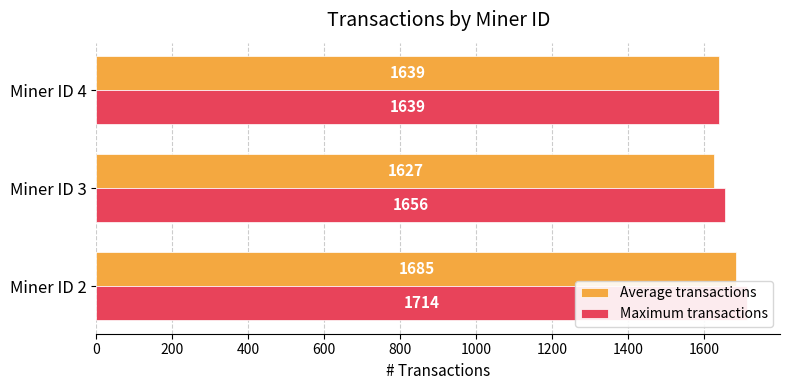

How many groups of bars are there?

3